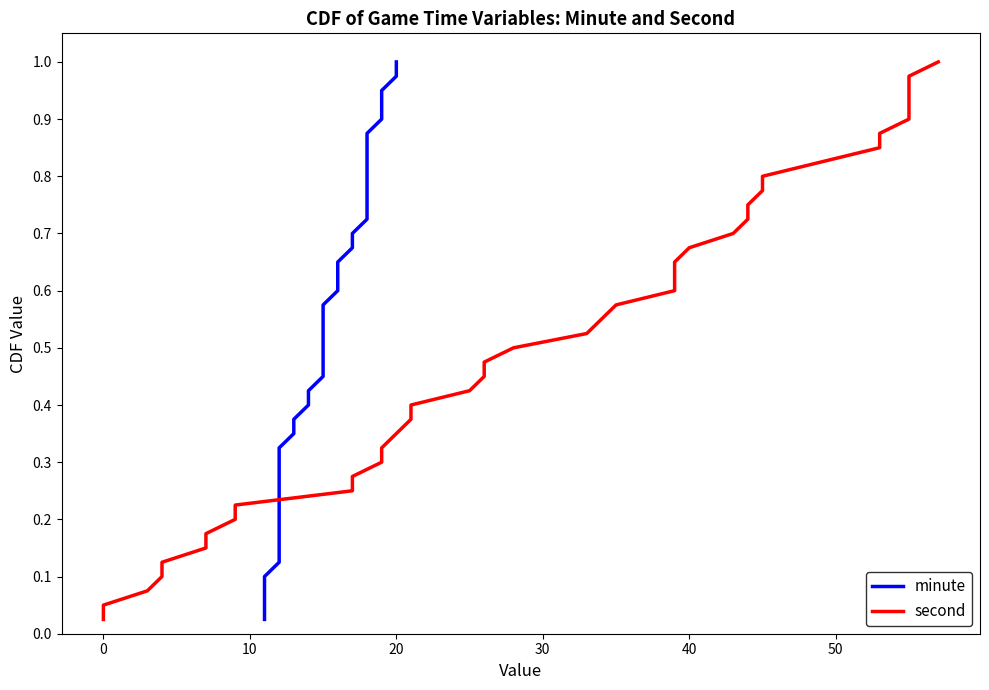

True or false: minute has a value of 0.1 at 0.

False